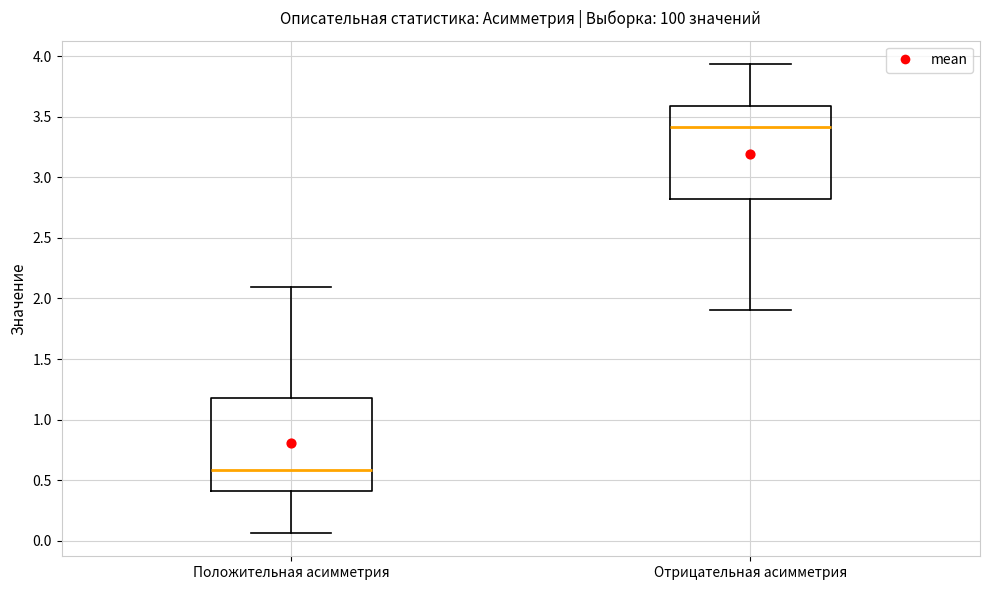

Which box has the highest median line?

Отрицательная асимметрия